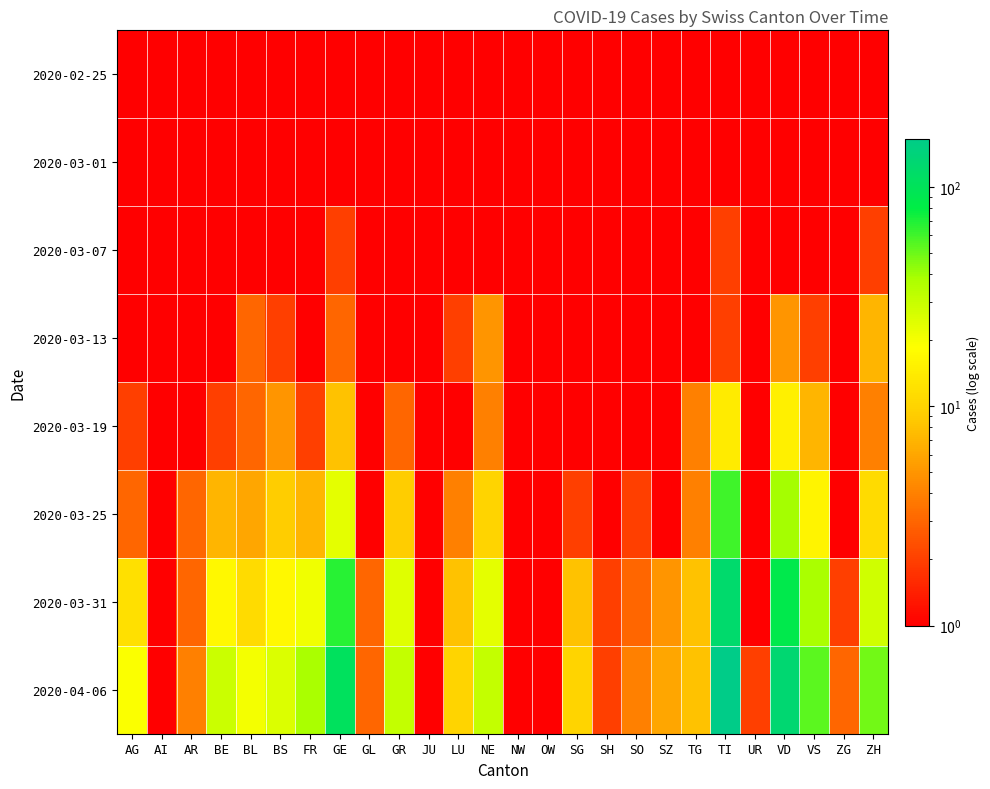

Between AR and OW, which series saw the biggest shift?

2020-04-06